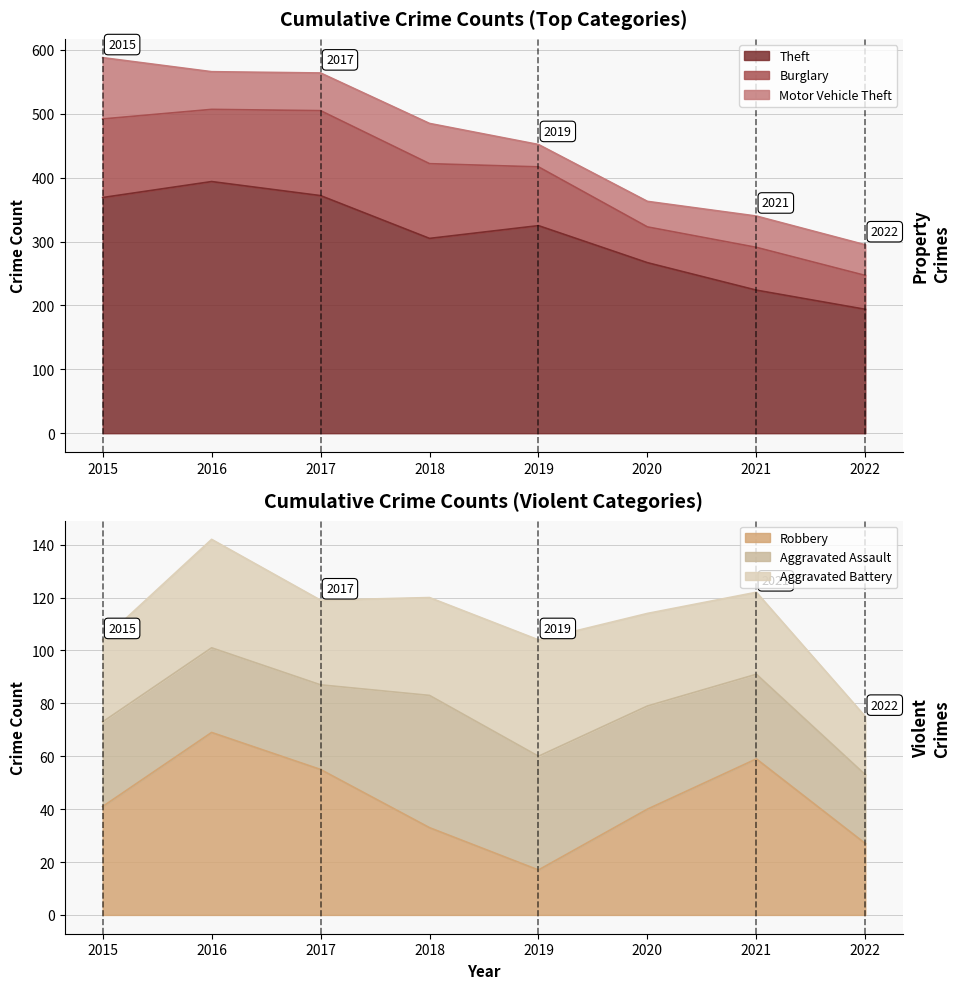

Which series has the largest total across all categories?

Theft